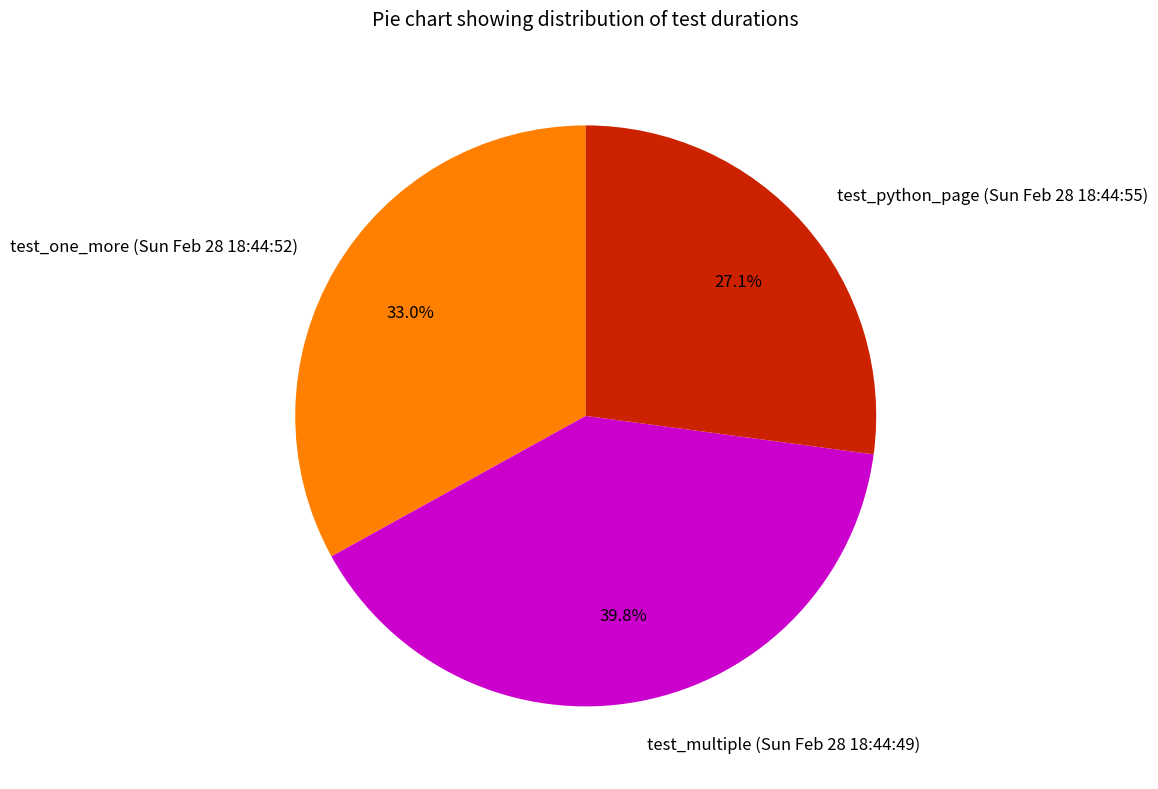

How many slices are in this pie chart?

3